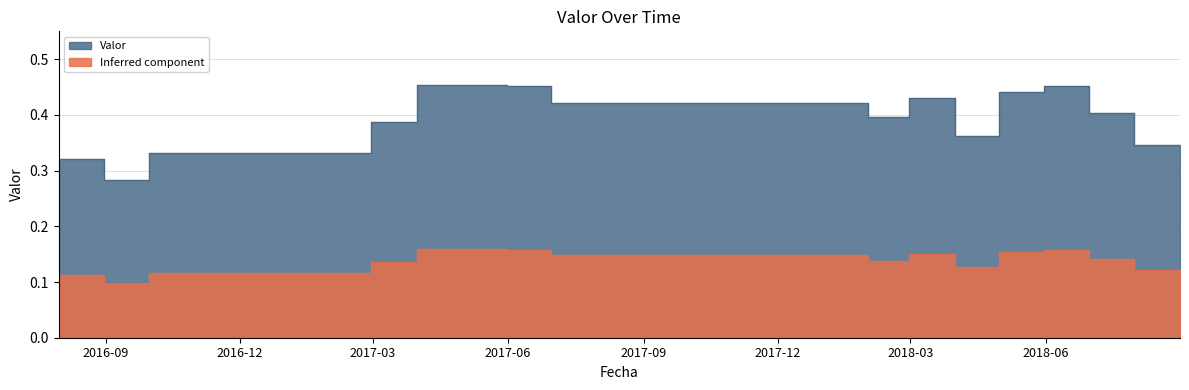

Count the values in the range 0 to 1.

15